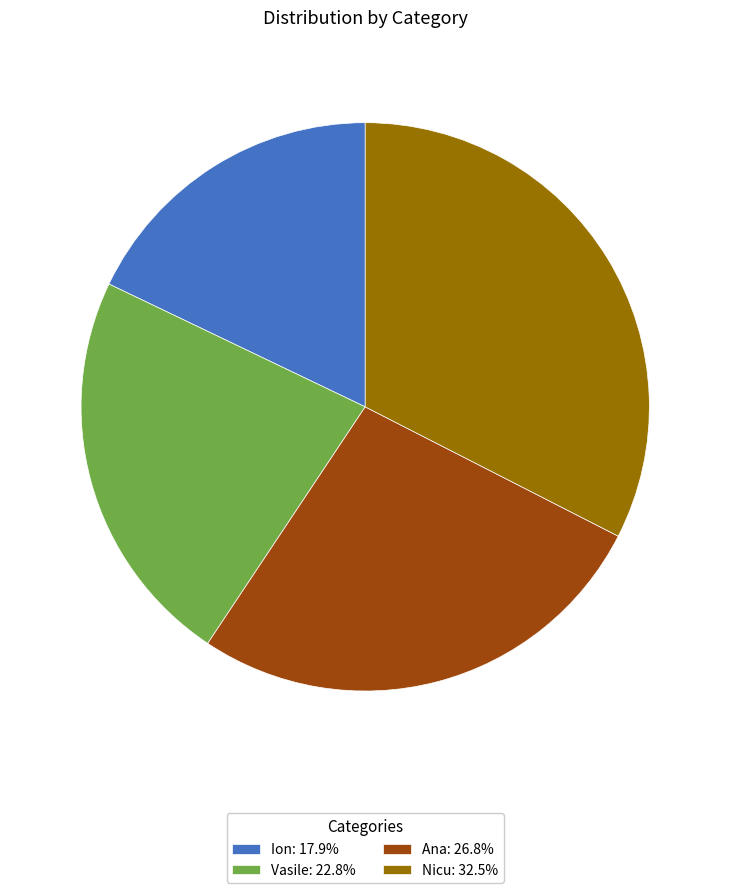

Approximately how many times larger is the value at Vasile: 22.8% compared to Ion: 17.9%?

1.3